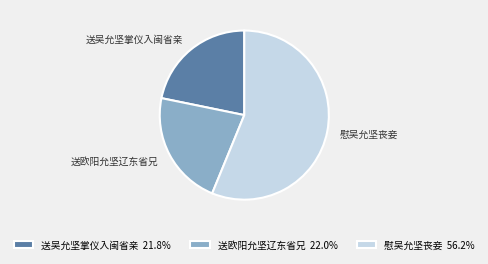

Combined, do 送欧阳允坚辽东省兄 and 慰吴允坚丧妾 account for over 50%?

Yes